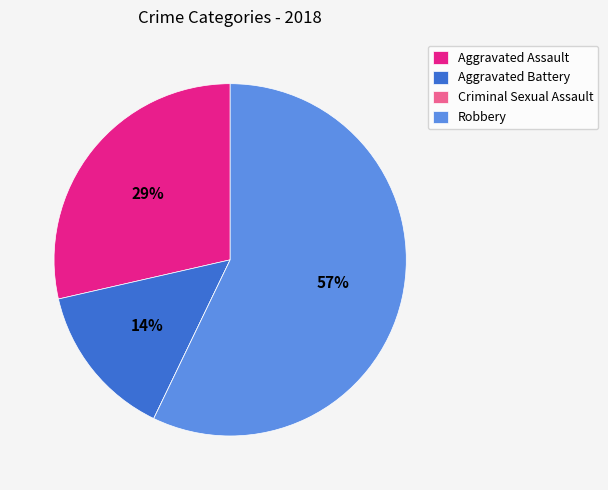

What is the majority slice?

Robbery